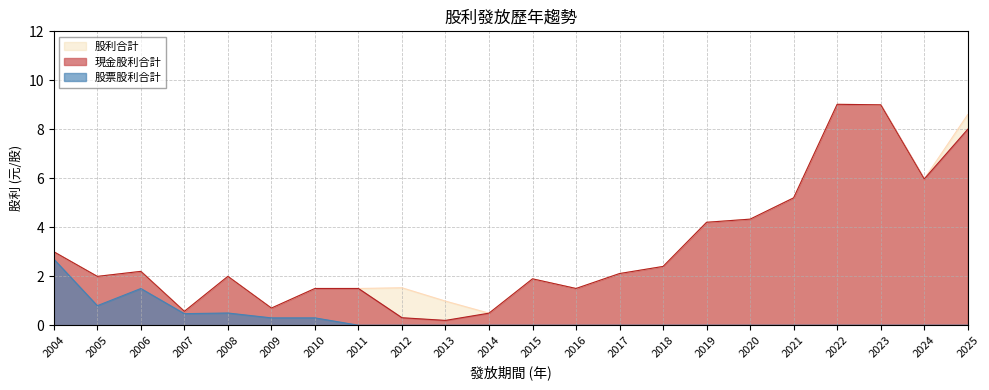

Which series has the widest spread of values?

現金股利合計